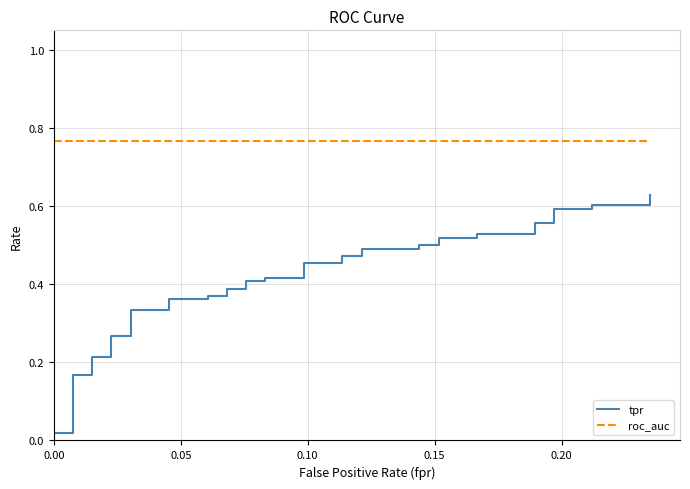

Which series has the largest range (max minus min)?

tpr